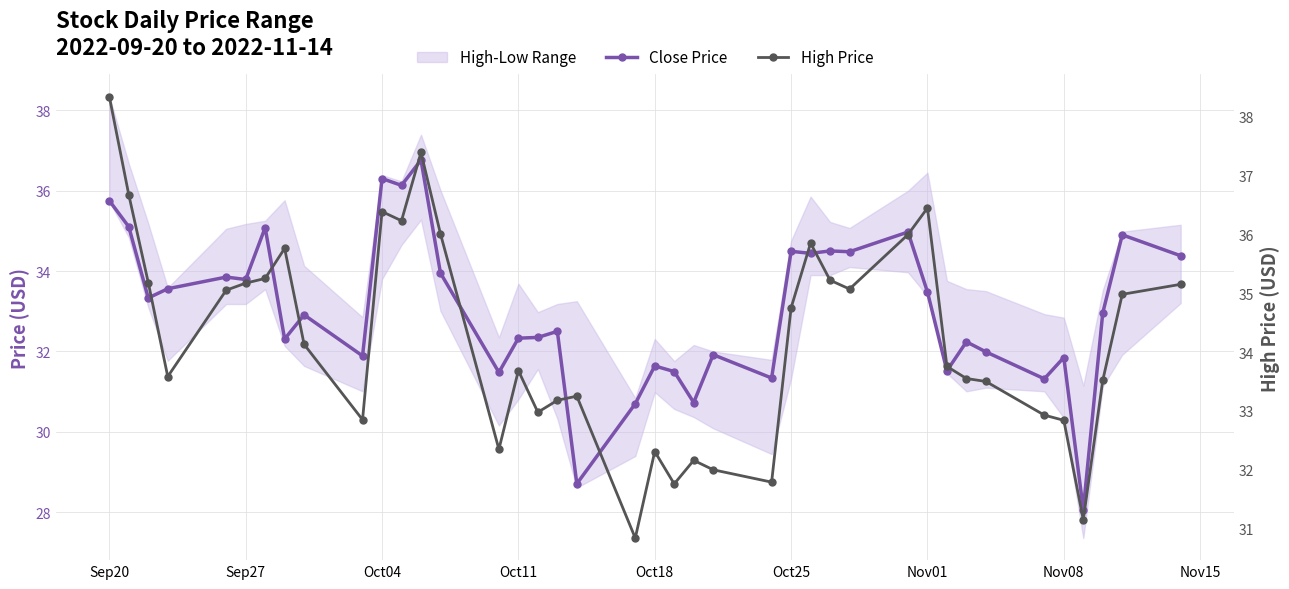

True or false: High Price and Close Price intersect in this chart.

False